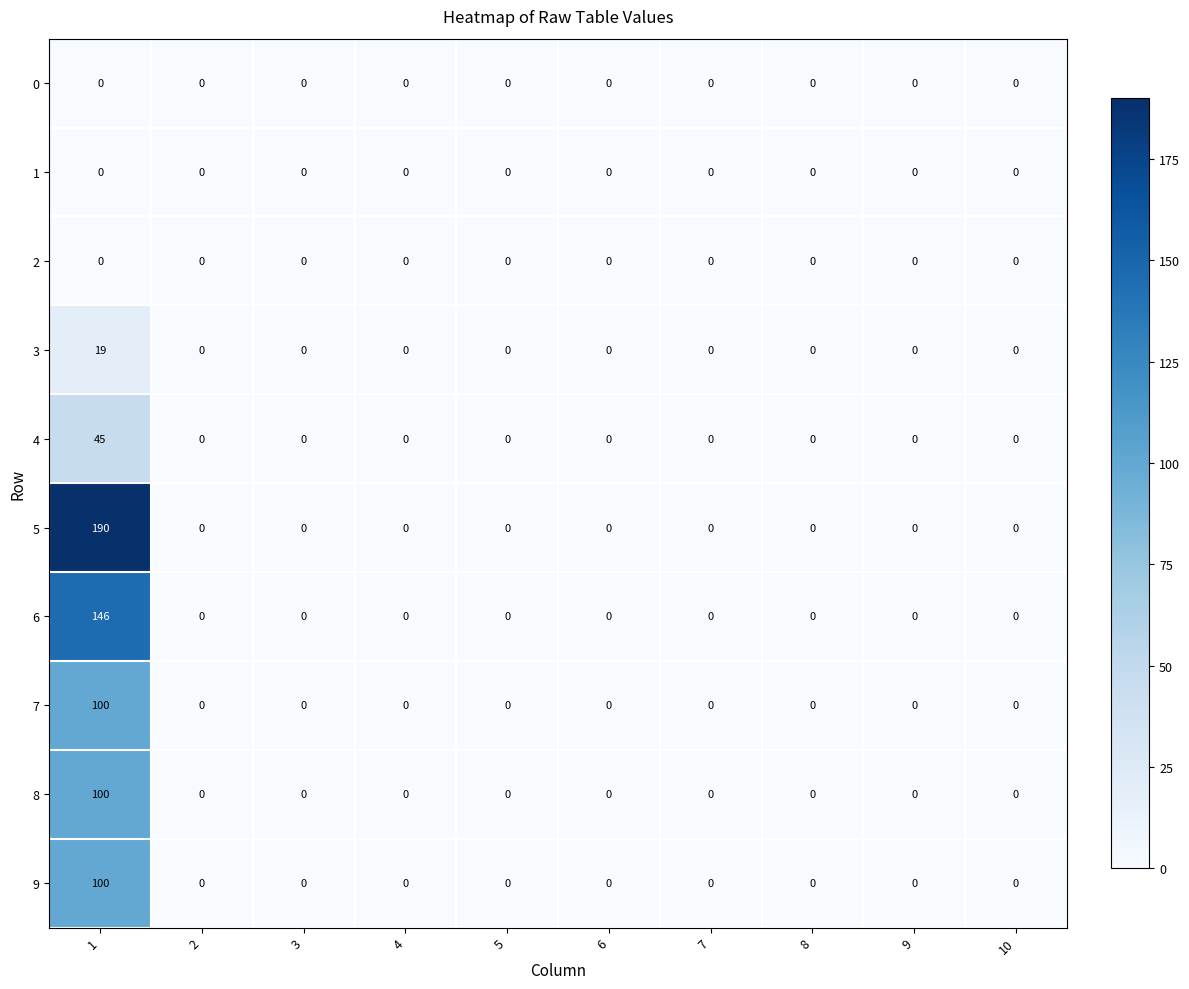

The value of 3 at 4 is 0. True or false?

True